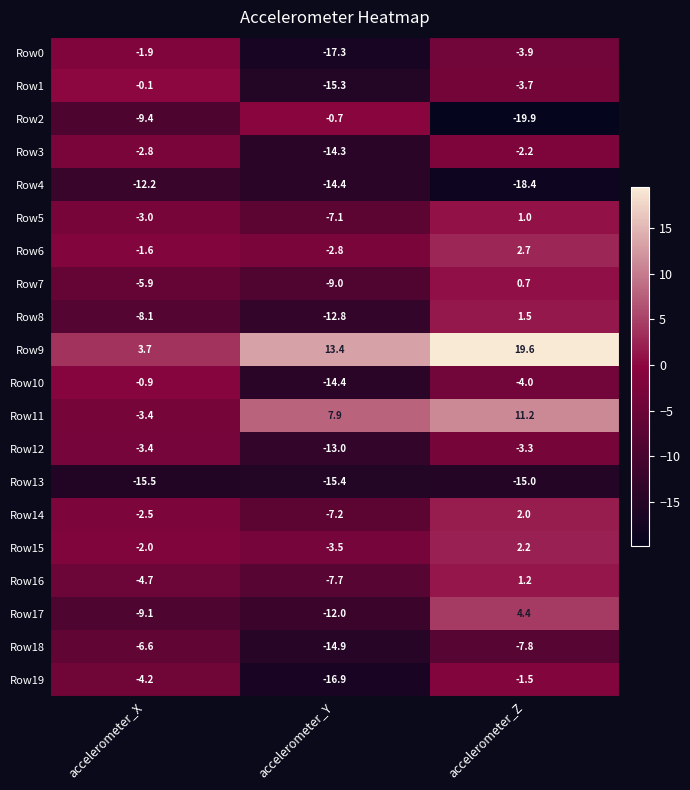

What is the total value across all series at accelerometer_Y?

-177.4